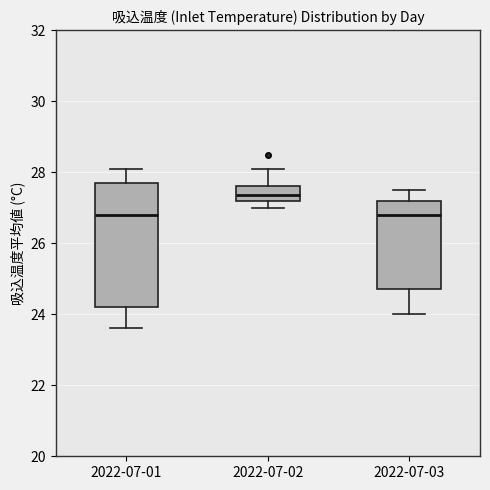

Reading left to right, read every box against the y-axis: the position of its median line, the range the box covers, and the ends of its whiskers. The values are not printed on the chart, so give them approximately, as read against the axis.

2022-07-01: median 26.8, box 24.2 to 27.8, whiskers 23.6 to 28.2
2022-07-02: median 27.4, box 27.2 to 27.6, whiskers 27.0 to 28.2
2022-07-03: median 26.8, box 24.8 to 27.2, whiskers 24.0 to 27.6